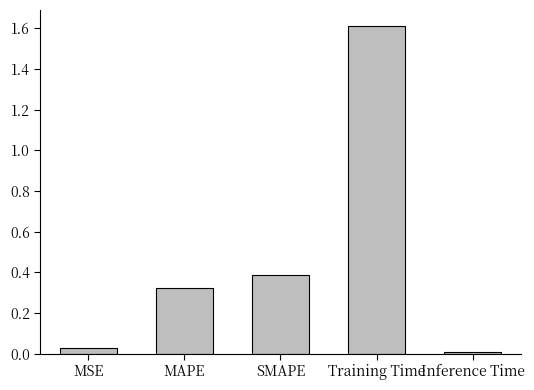

Count the number of data series in this chart.

1